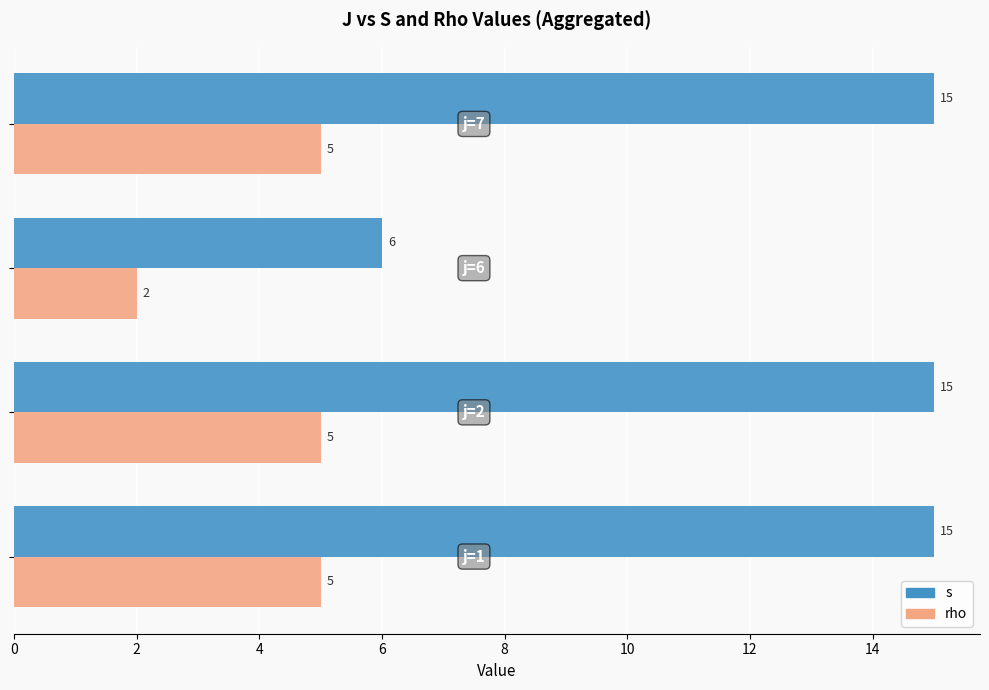

Rank the series by their maximum value, from lowest to highest.

rho, s